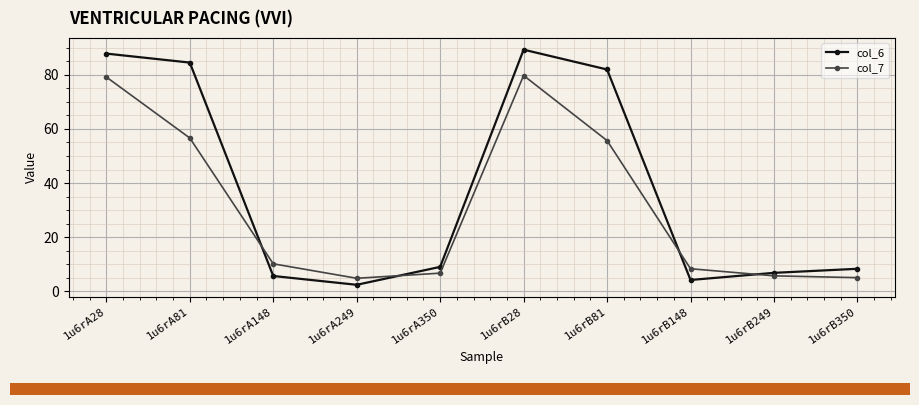

Between which two adjacent categories do col_7 and col_6 first intersect?

1u6rA81 and 1u6rA148